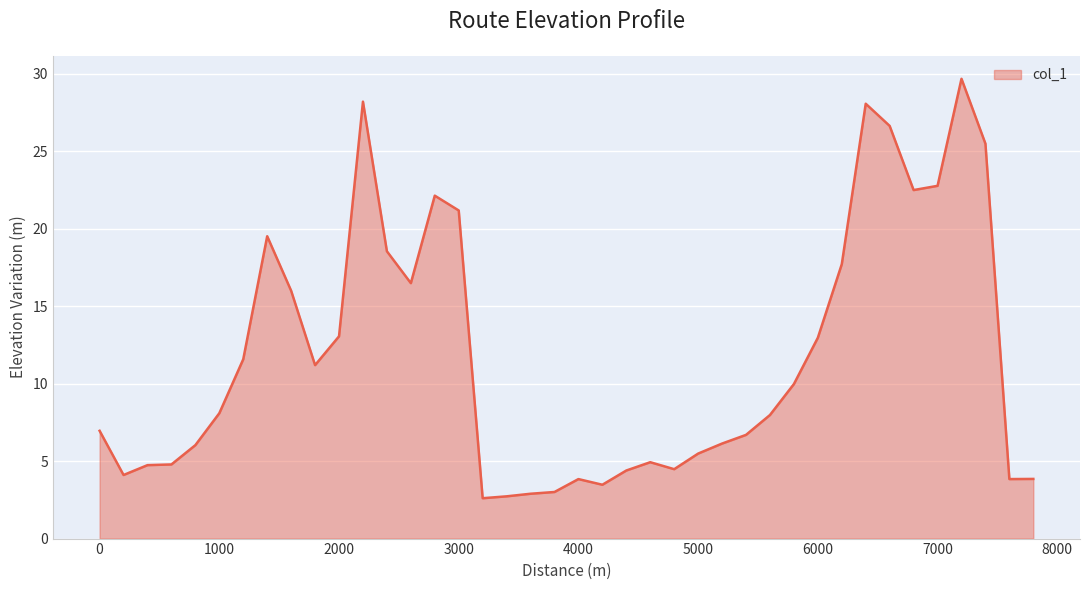

What is the greatest value displayed?

29.7